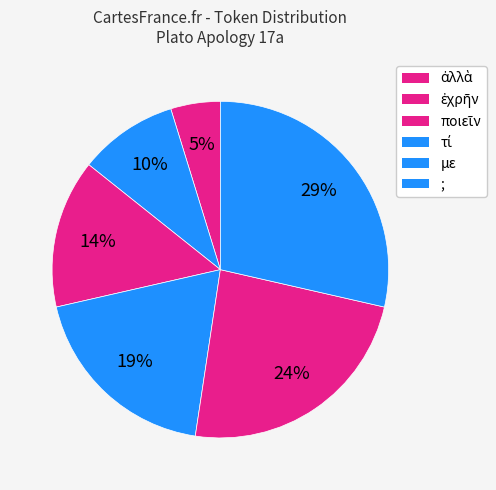

Count the number of slices in the pie.

6